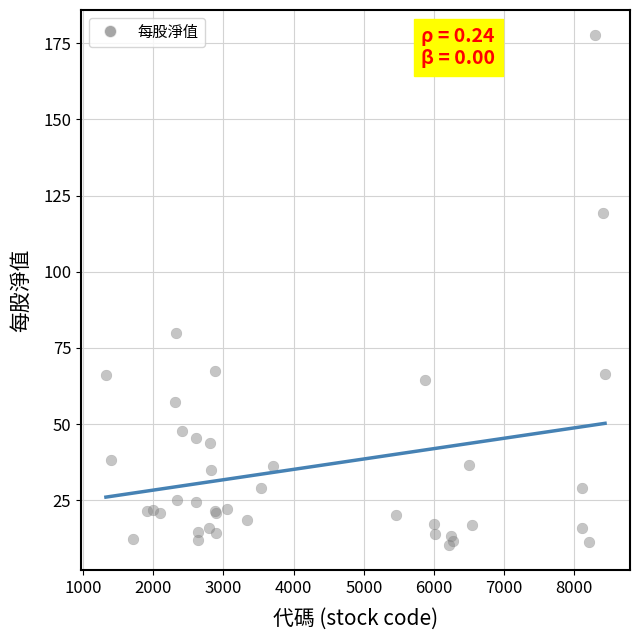

What Y value in the scatter plot is closest to 93?

80.1